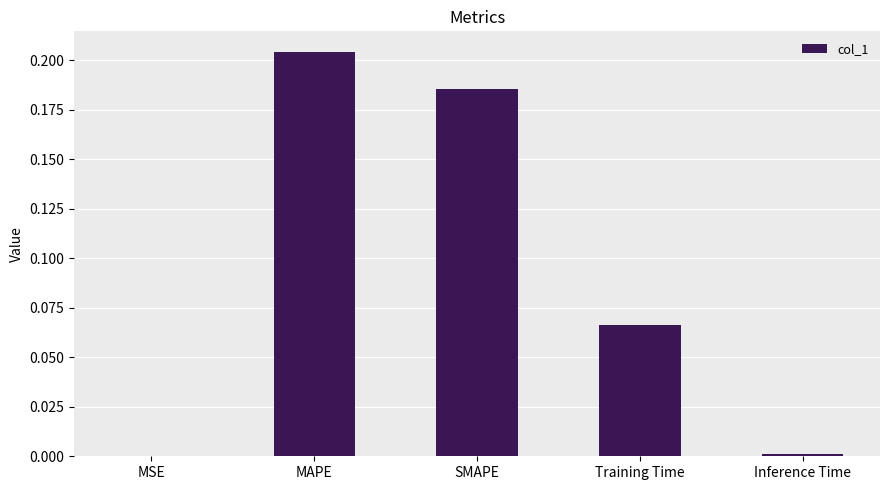

Which has a higher value, MSE or MAPE?

MAPE